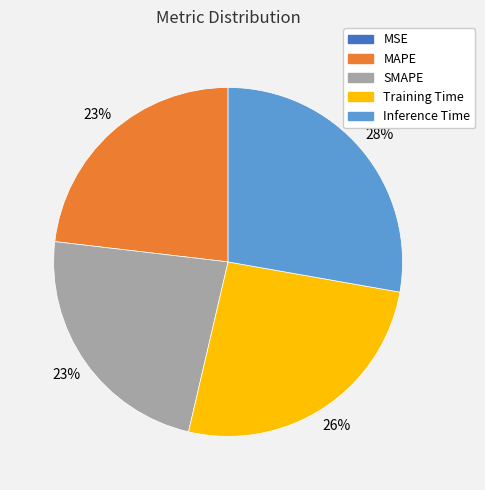

To the nearest percent, what is the difference between the largest and smallest slice percentages?

28%